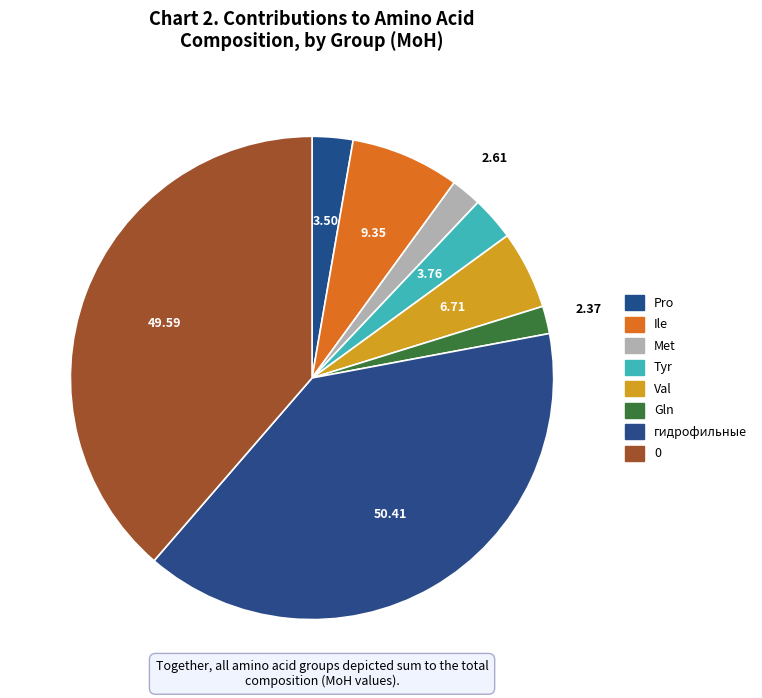

How many segments does this pie chart have?

8